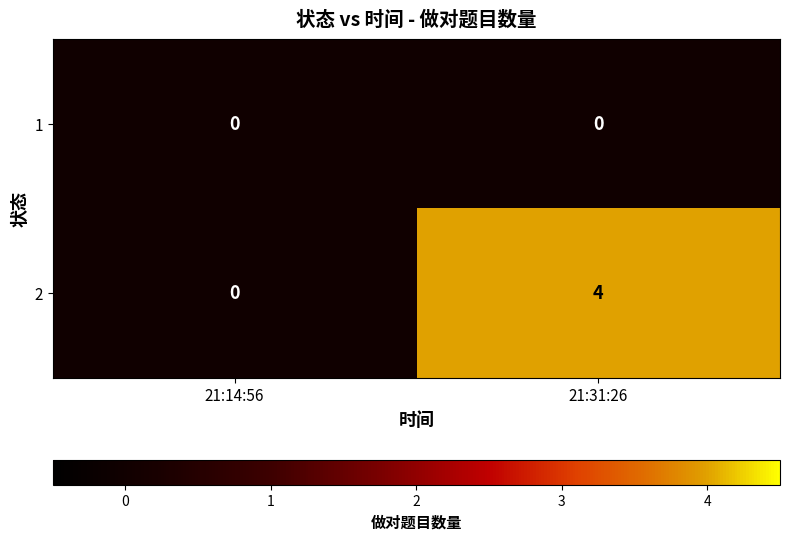

Reading left to right, list all the values displayed in this chart.

1: 21:14:56=0	21:31:26=0
2: 21:14:56=0	21:31:26=4